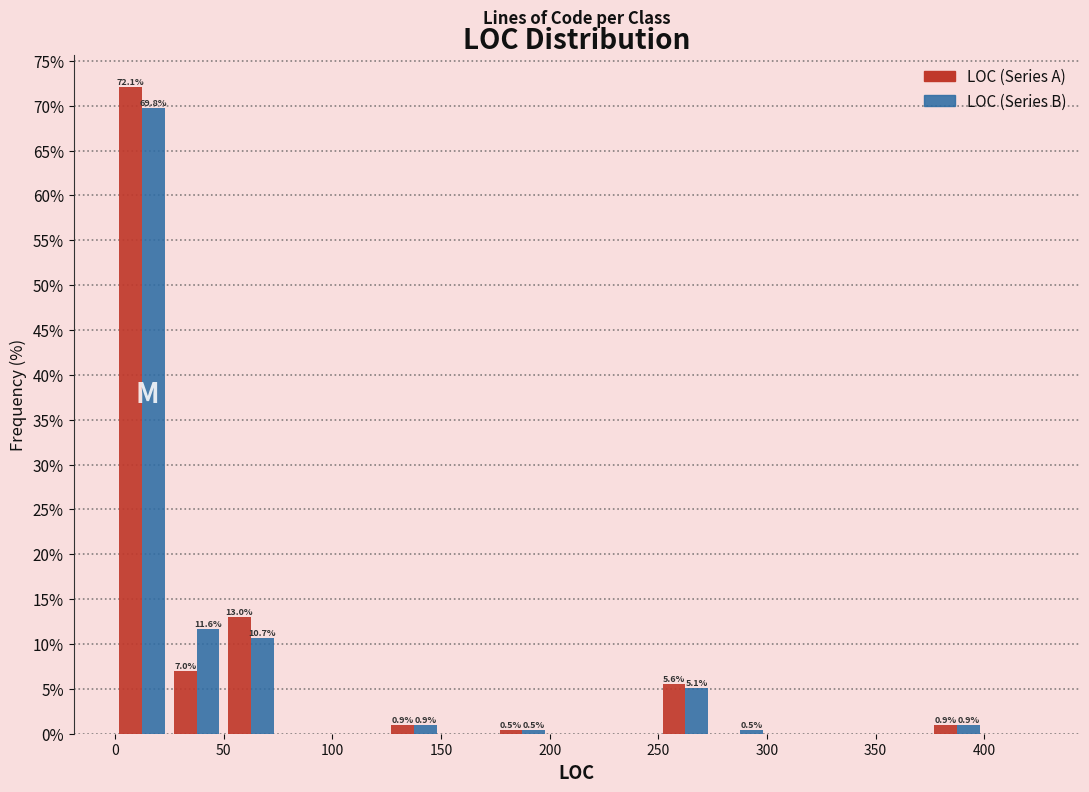

In the LOC (Series A) series, which range on the x-axis has the tallest bar?

0 to 25